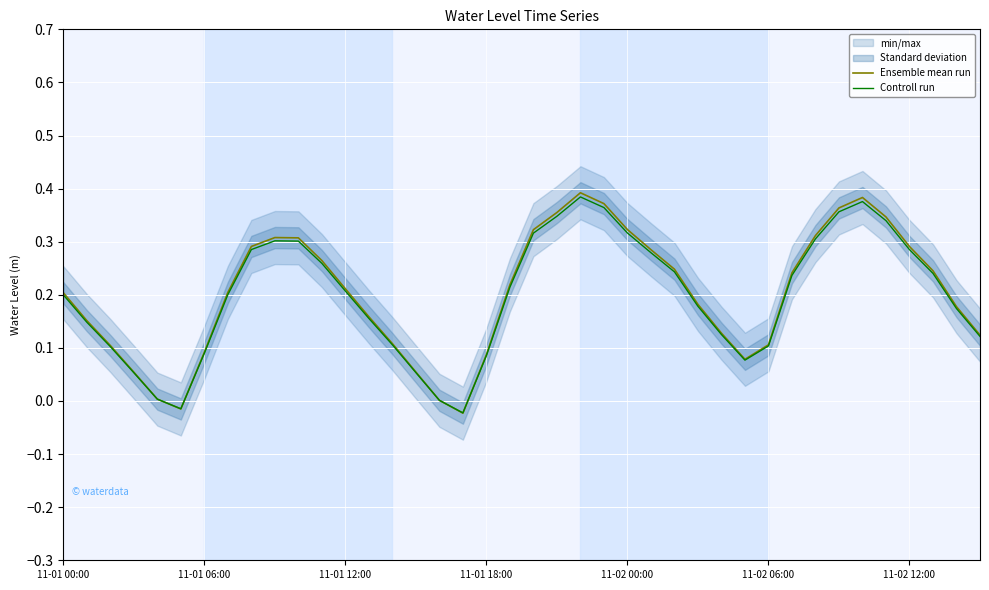

What is the difference between the Ensemble mean run values at 25 and 7?

0.1